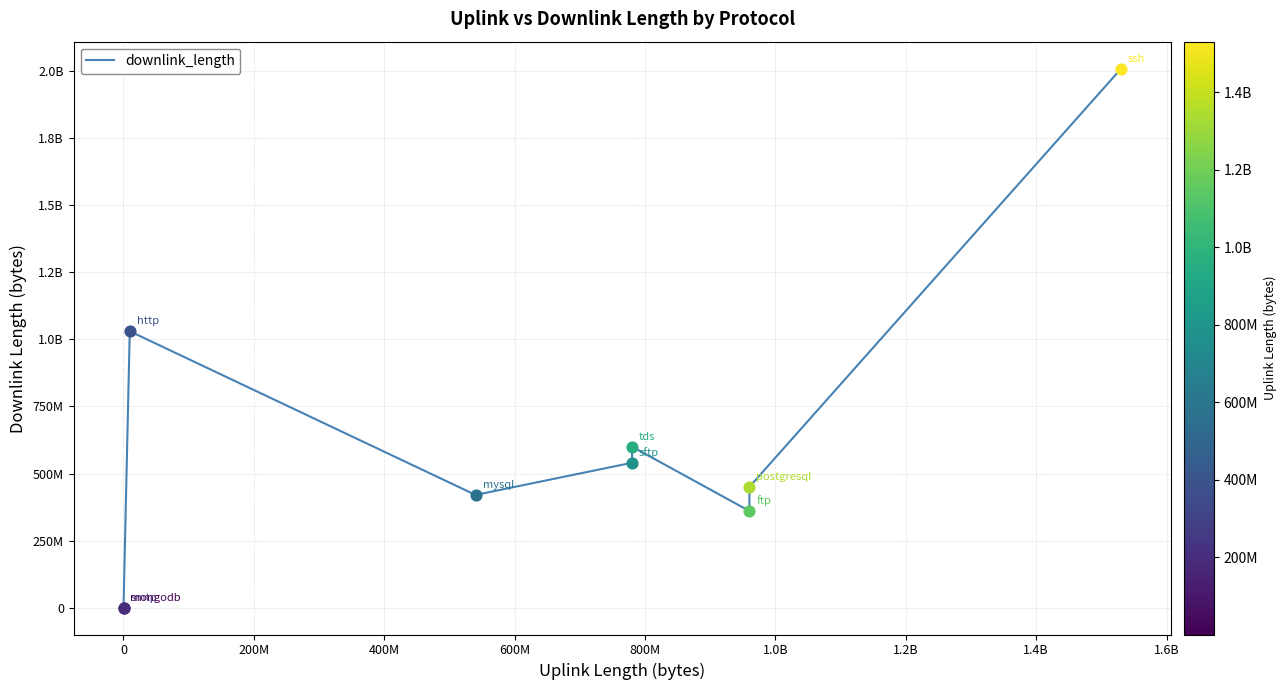

Is this an area chart (filled region under the line)?

No